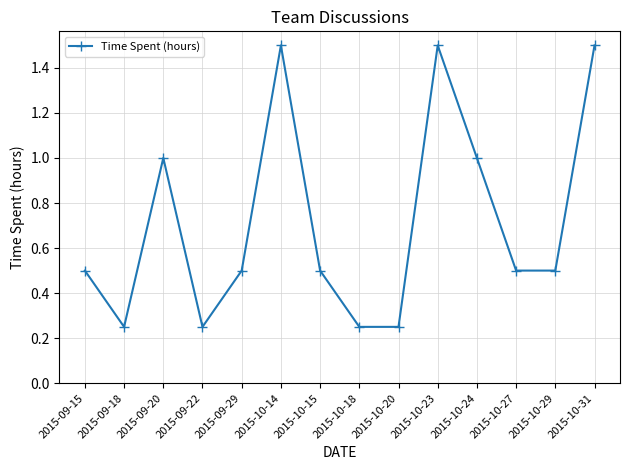

What is the maximum value shown in the chart?

1.5